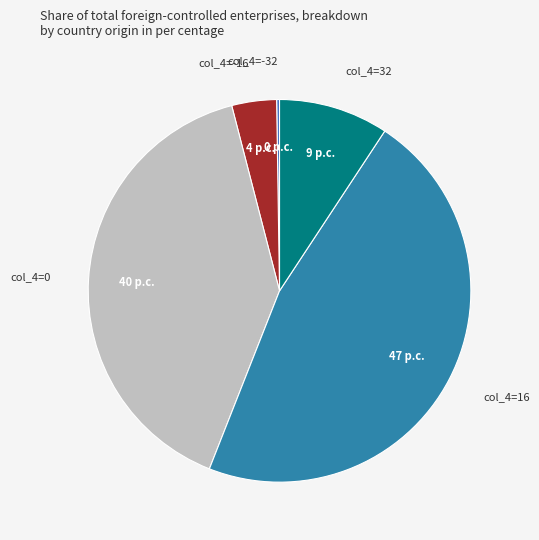

Is it true that col_4=0 is 40% of the pie?

True